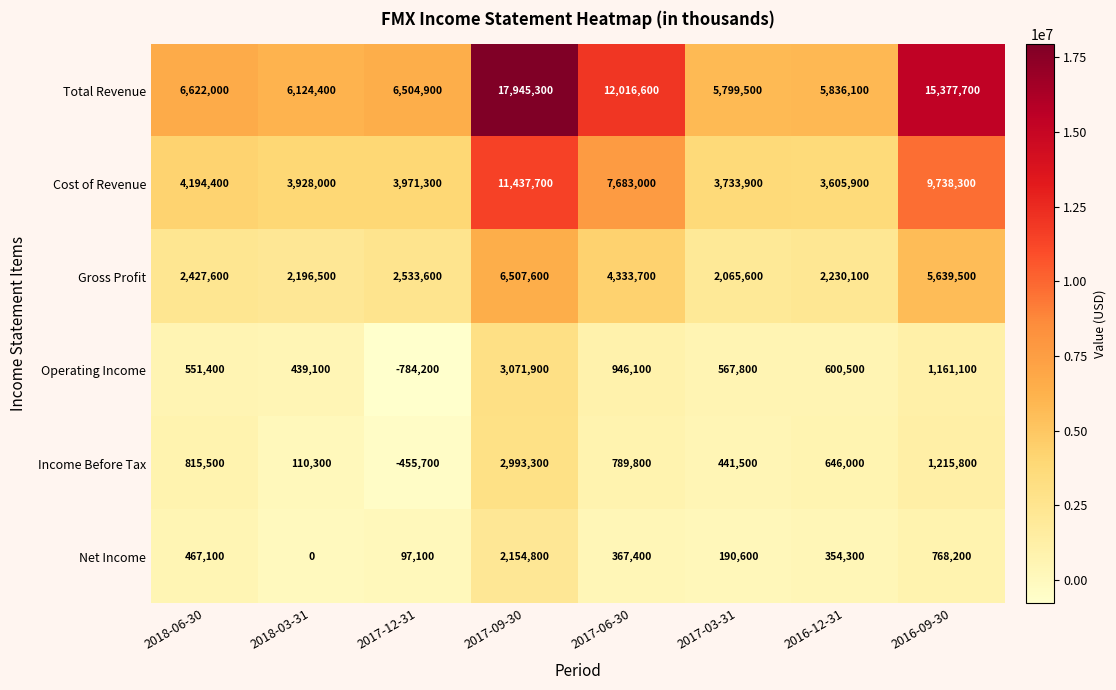

Which series changed the most between 2018-03-31 and 2017-09-30?

Total Revenue